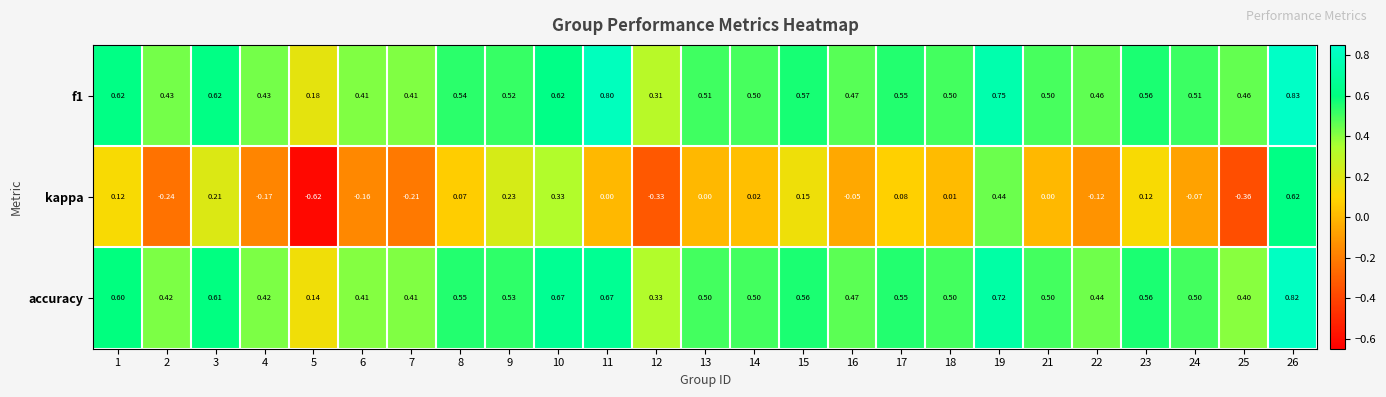

Which series has the widest spread of values?

kappa